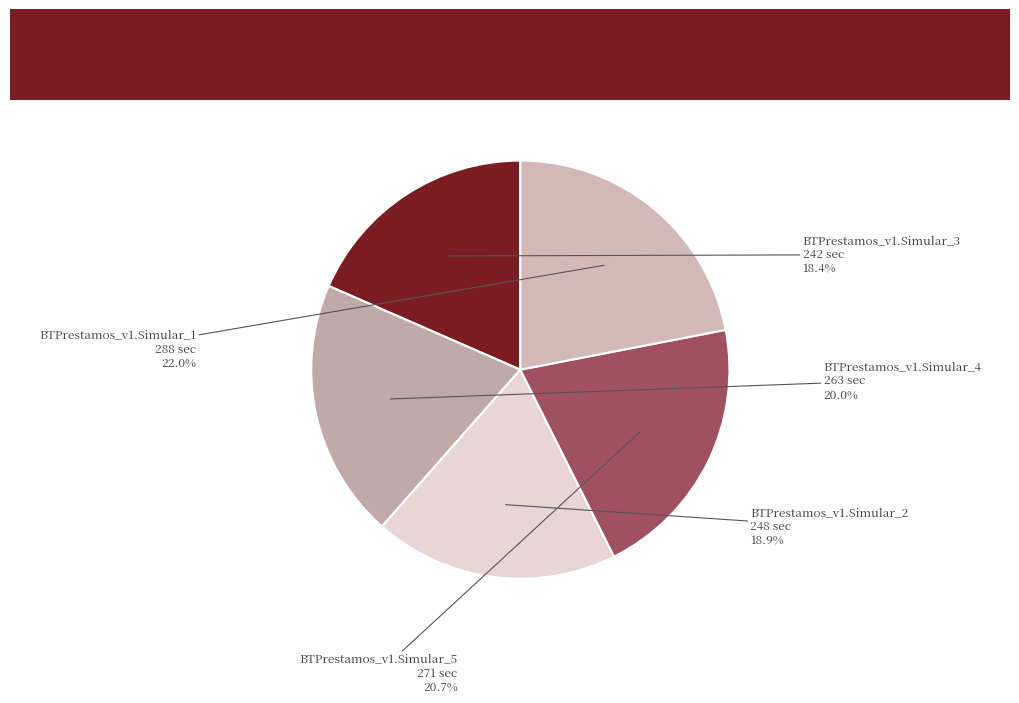

Does BTPrestamos_v1.Simular_1 account for over 50% of the chart?

No